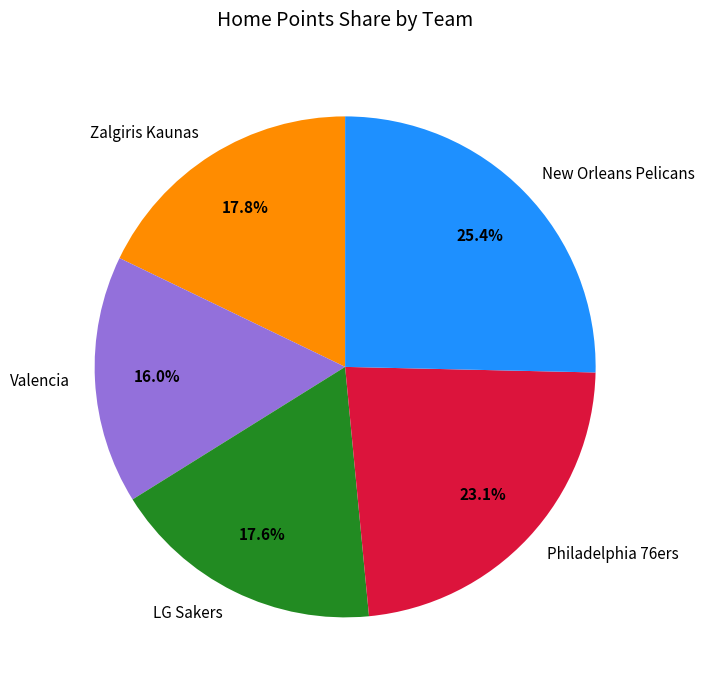

What percentage is the New Orleans Pelicans slice, to the nearest percent?

25%